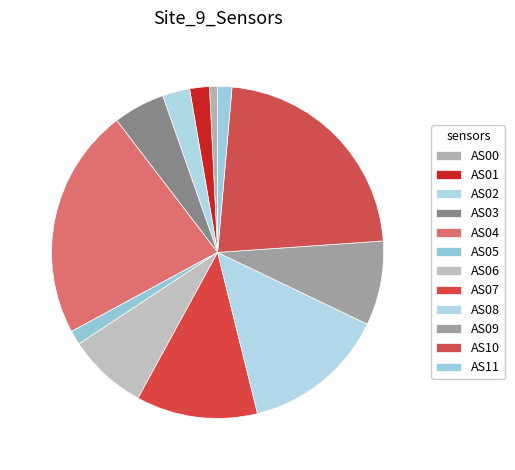

Count the number of slices in the pie.

12